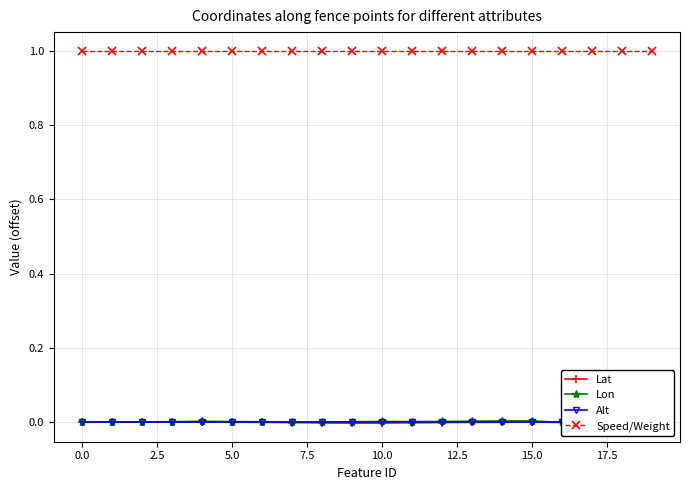

What is the total value across all series at 11?

1.0